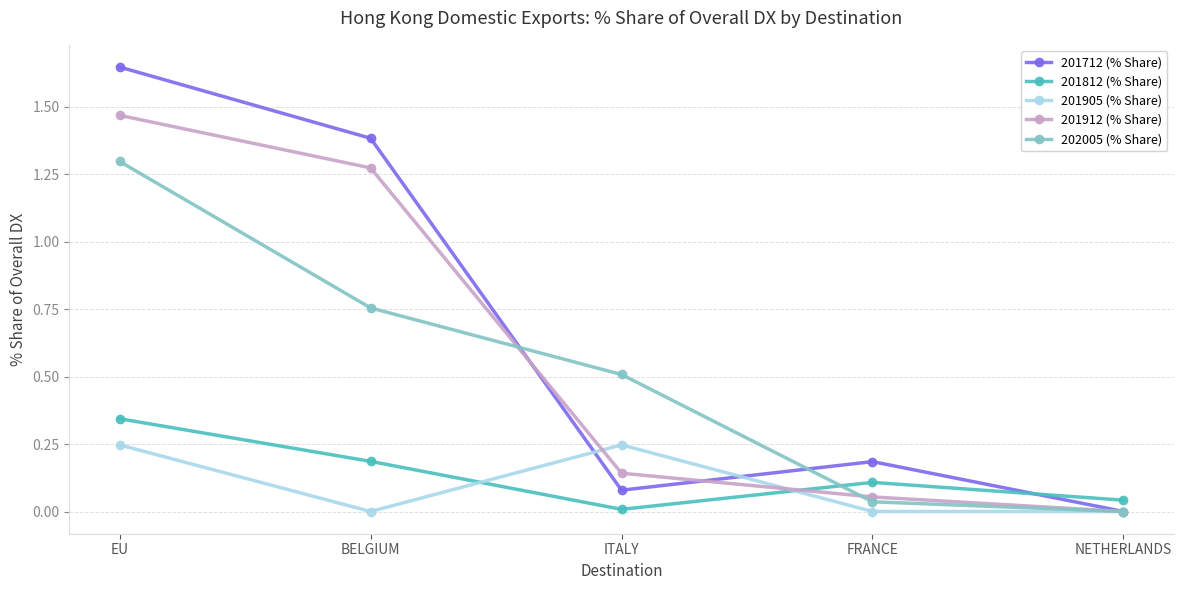

True or false: 201812 (% Share) has more than 1 points higher than both neighbors.

False